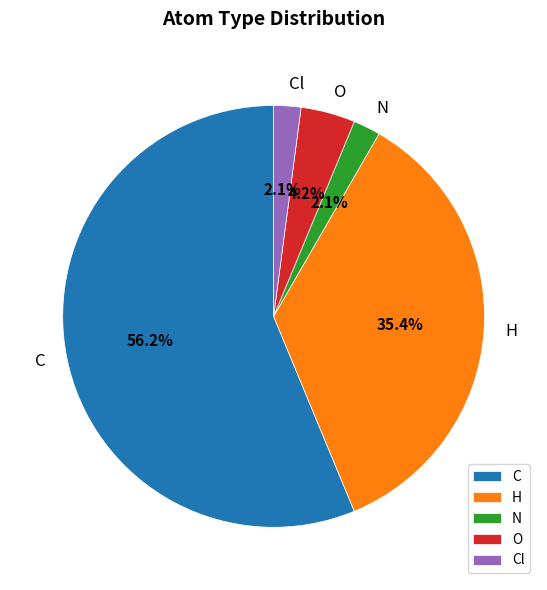

Is the sum of N and Cl greater than half?

No